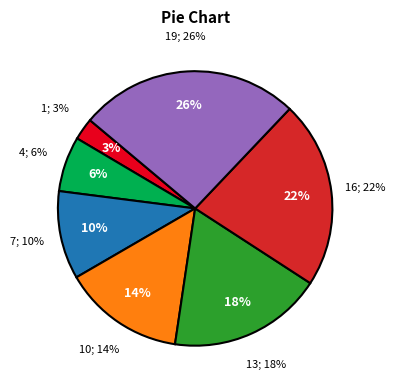

To the nearest percent, what percentage of the pie is 7?

10%